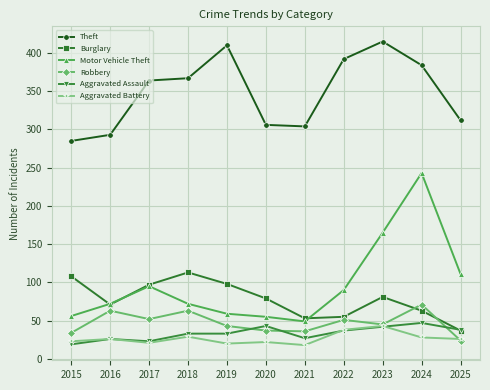

At which category does Burglary reach its first local peak?

2018